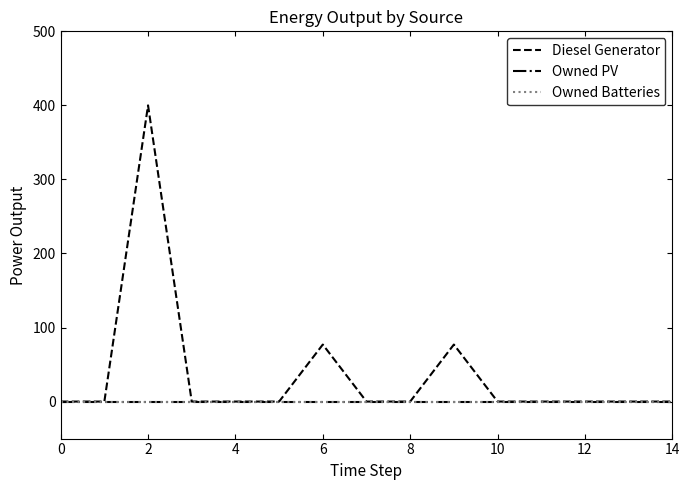

Does the chart have visible grid lines?

No